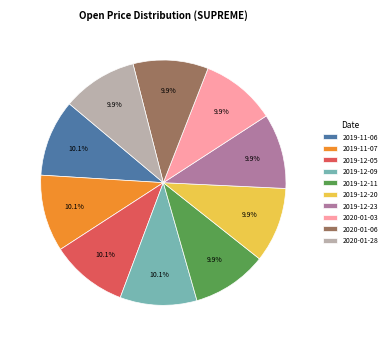

How many slices are in this pie chart?

10